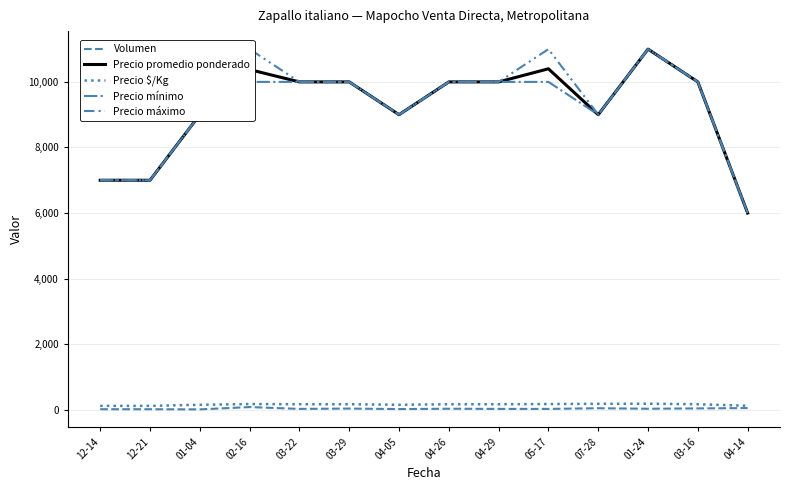

At which label does Precio máximo reach its peak?

02-16